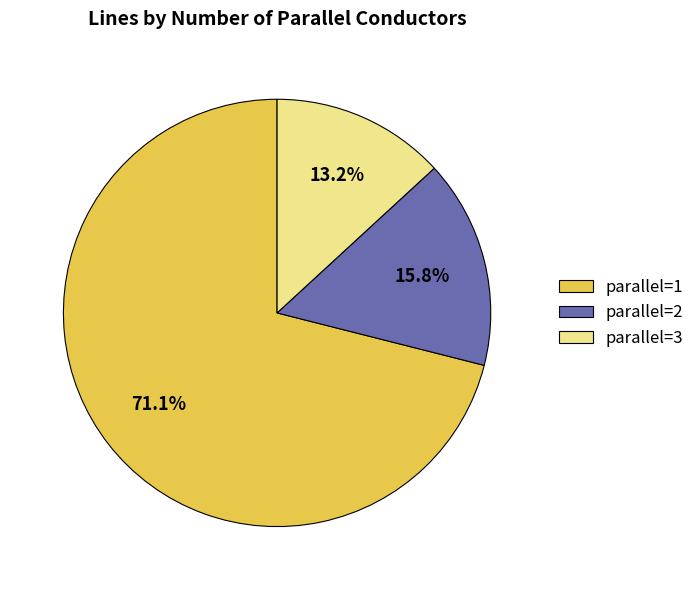

Which category accounts for the majority?

parallel=1